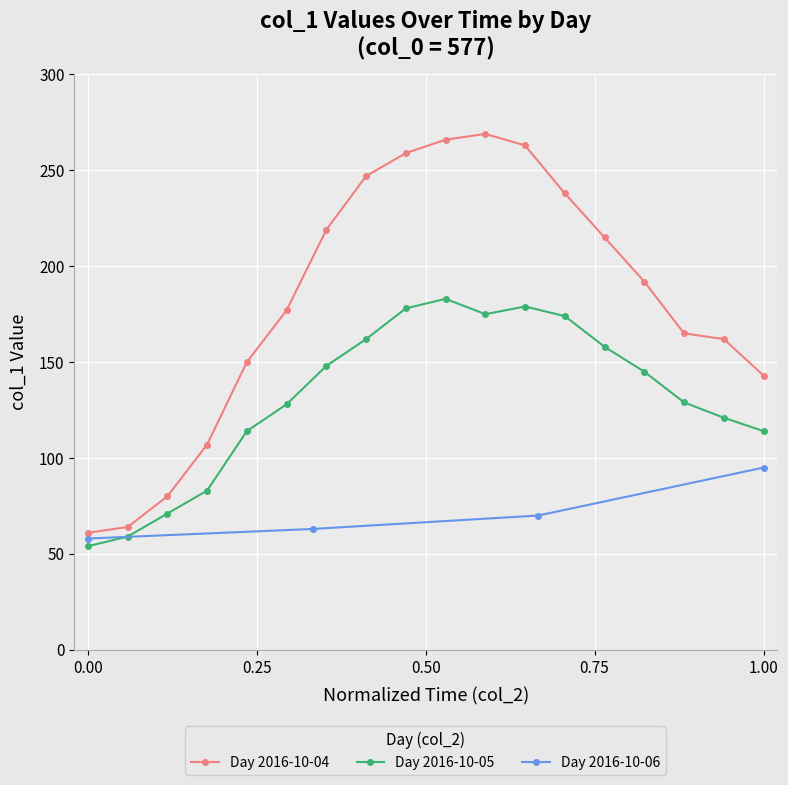

In Day 2016-10-05, how many points are higher than both neighbors (excluding endpoints)?

2